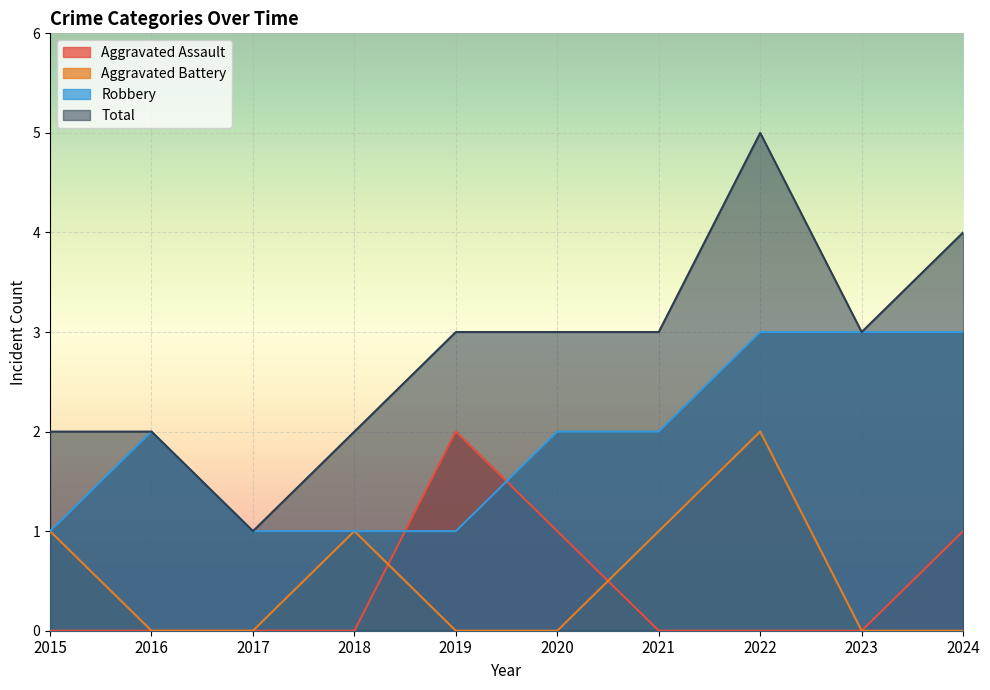

Does the chart display data point markers on the line(s)?

No